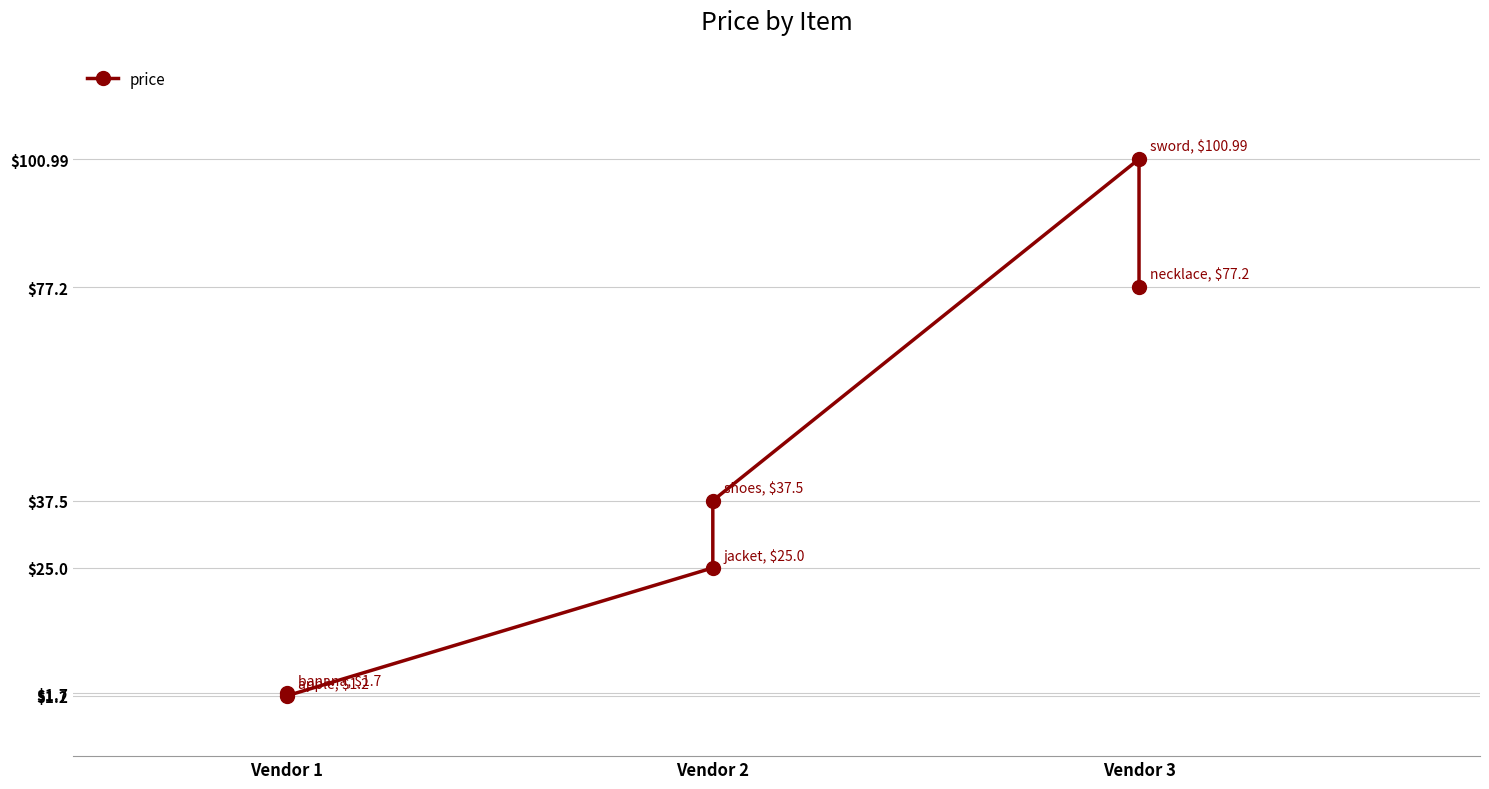

Is this an area chart (filled region under the line)?

No